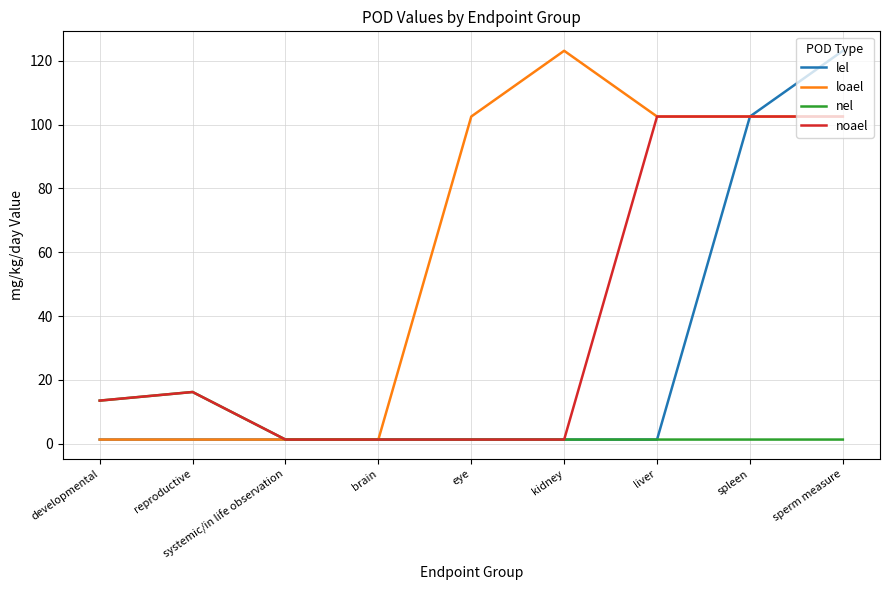

What is the total value across all series at systemic/in life observation?

5.2